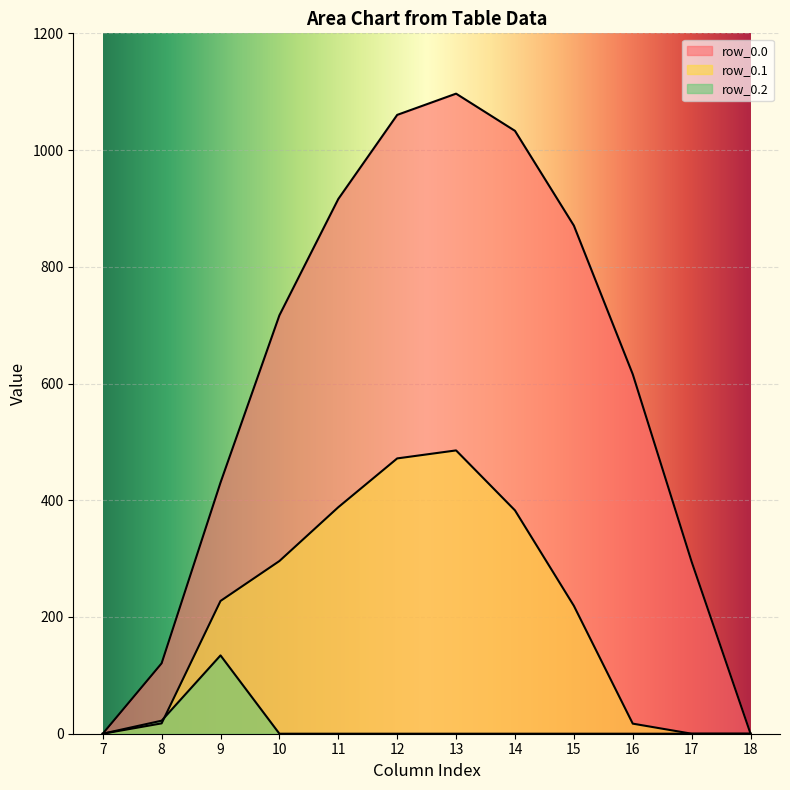

The value of row_0.0 at 8 is 120.6. True or false?

True